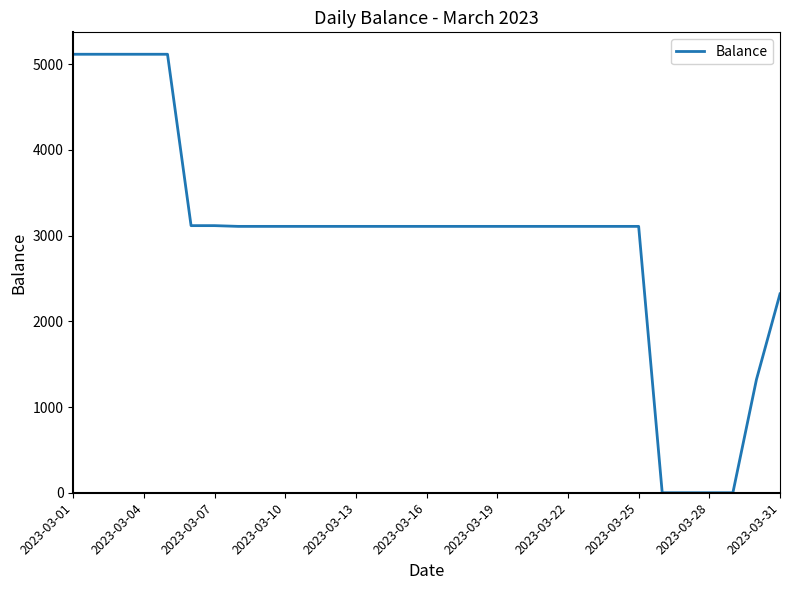

What is the greatest value displayed?

5117.2